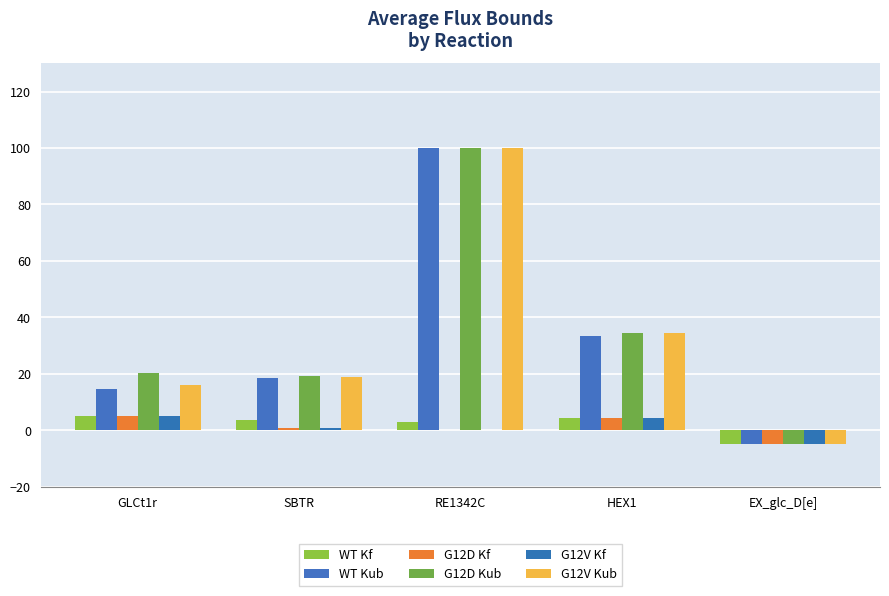

Between GLCt1r and RE1342C, which is larger?

GLCt1r